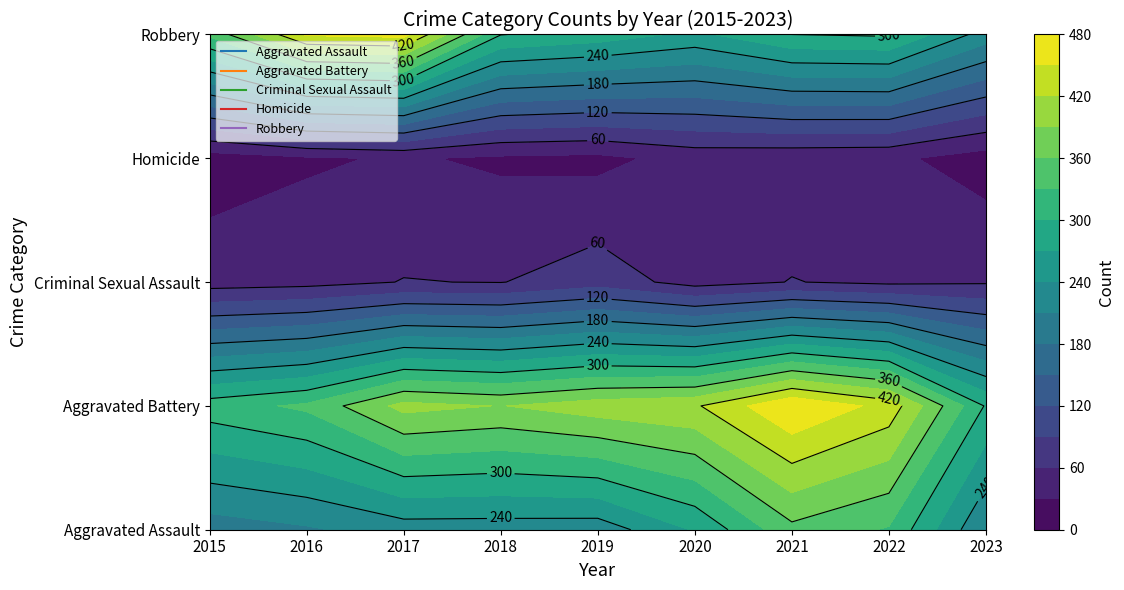

Where is Aggravated Assault nearest to the value 273?

2020